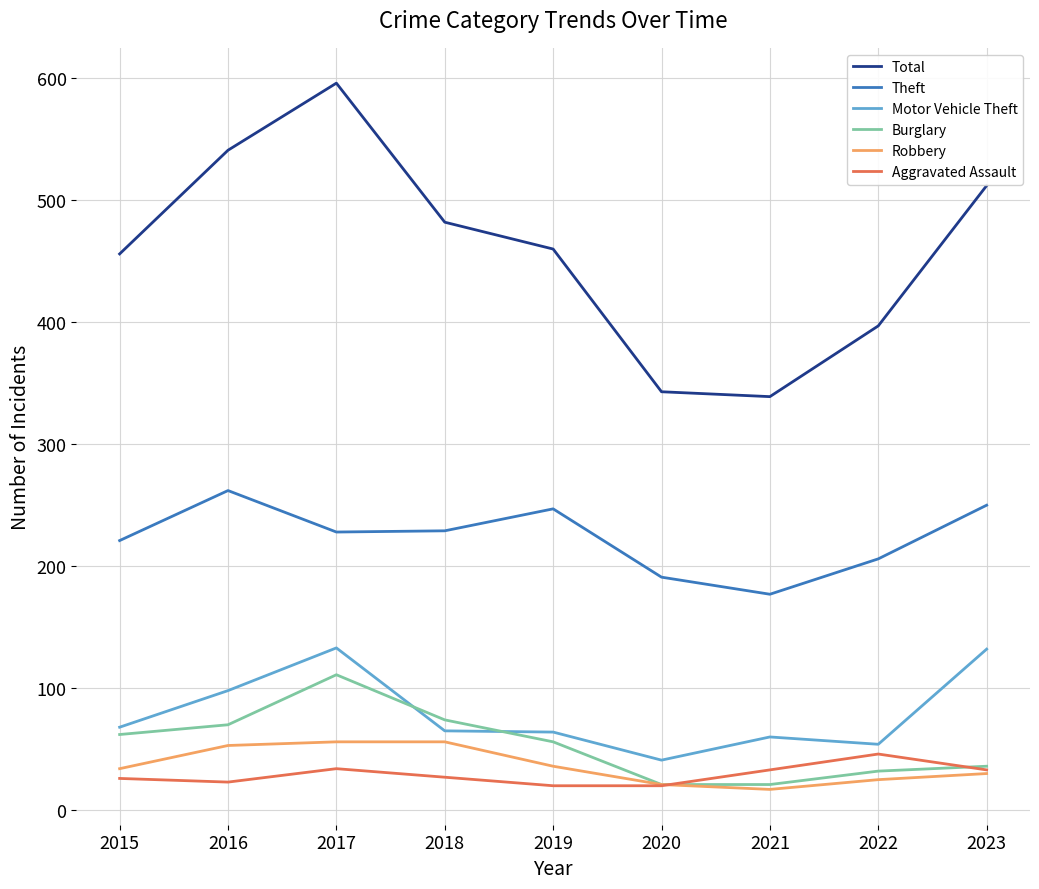

What is the difference between the highest and lowest values at 2021?

322